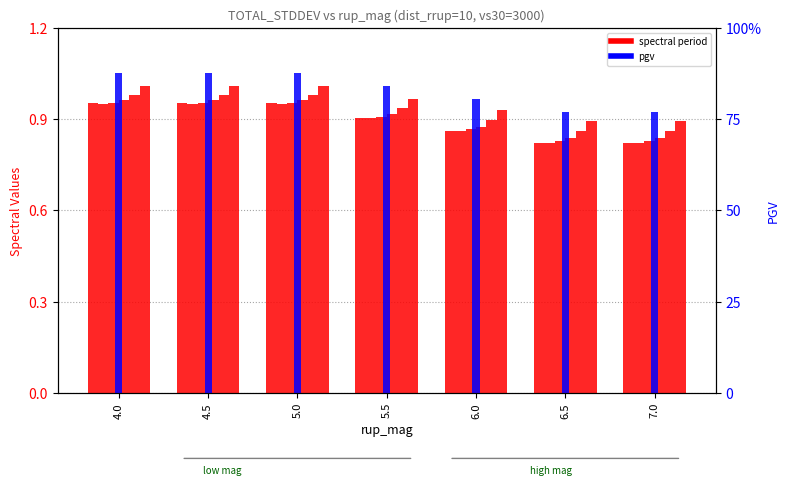

Rank the categories by value from highest to lowest.

4.0, 4.5, 5.0, 5.5, 6.0, 6.5, 7.0